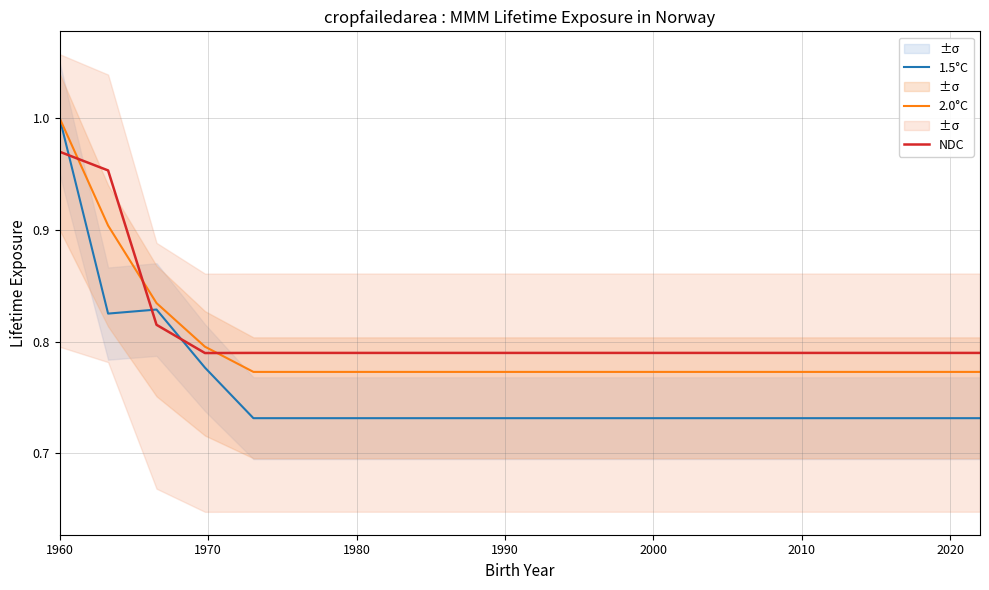

Which series ends up on top after the final intersection of 2.0°C and NDC?

NDC